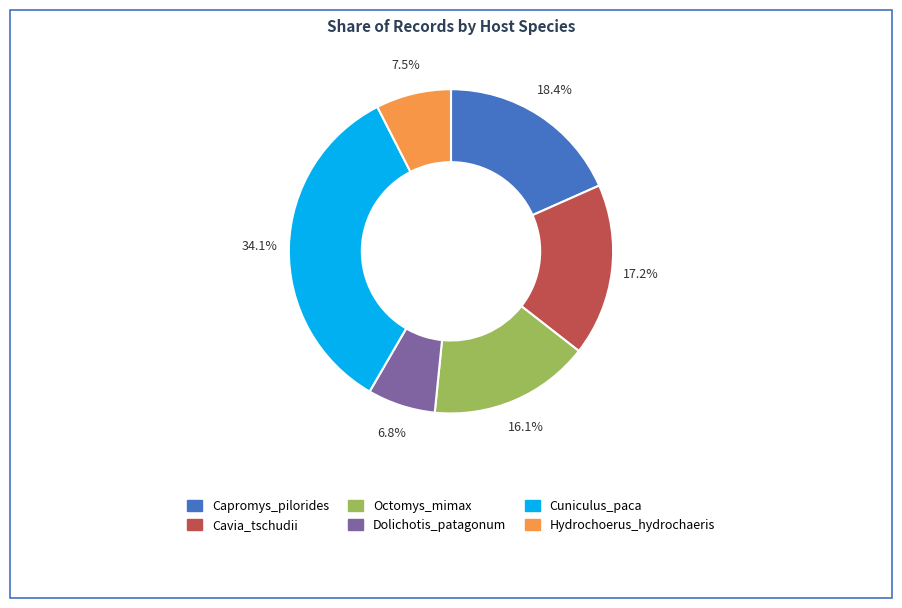

What portion of the pie excludes Octomys_mimax?

83.9%